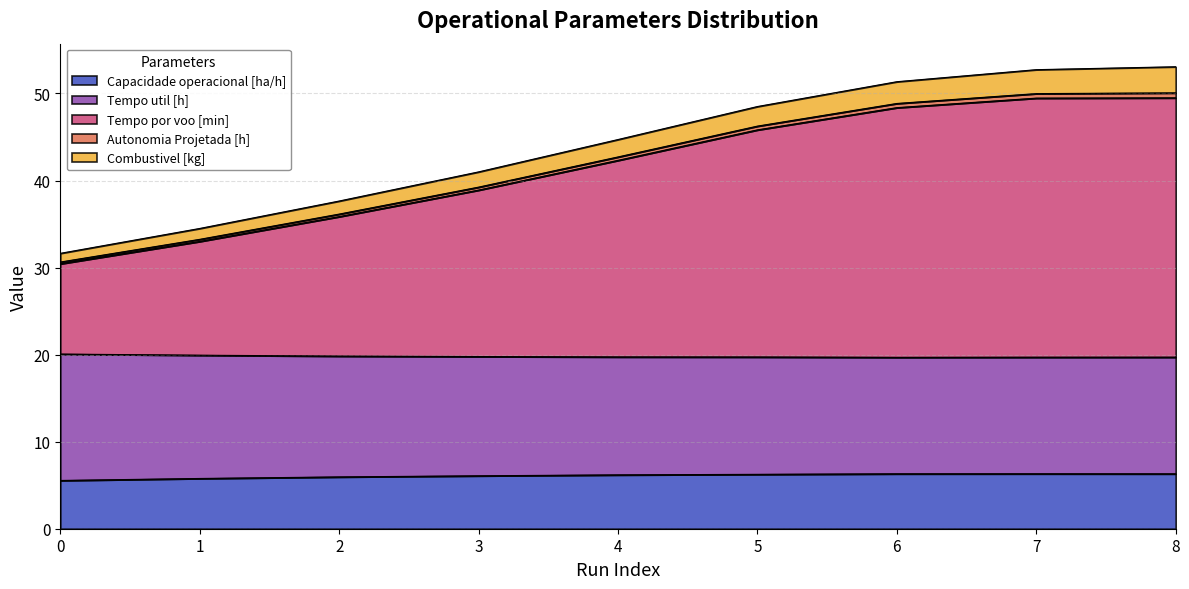

True or false: Capacidade operacional [ha/h] has a value of 10.5 at 8.

False